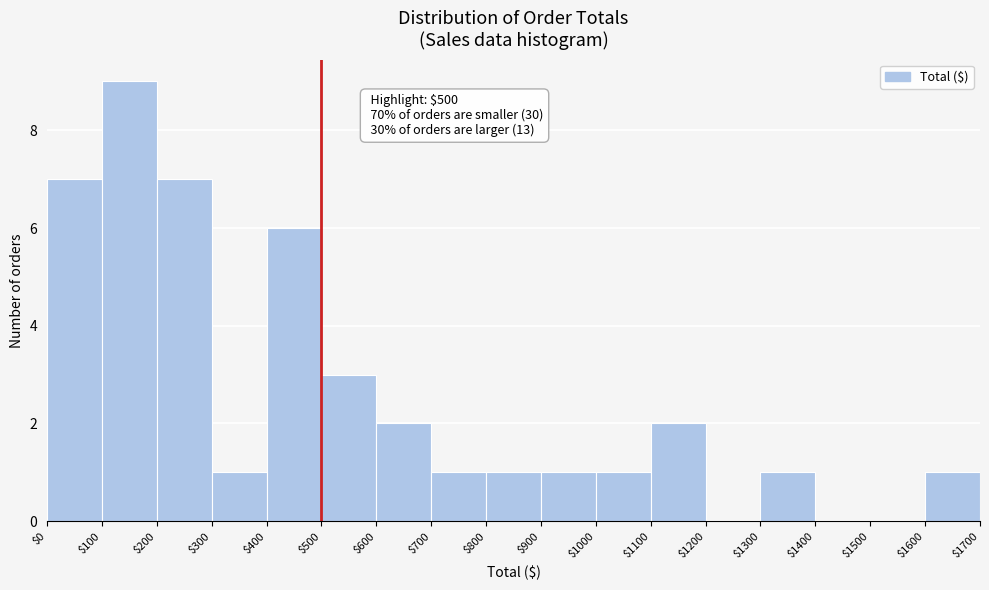

Which range on the x-axis has the tallest bar?

$100 to $200